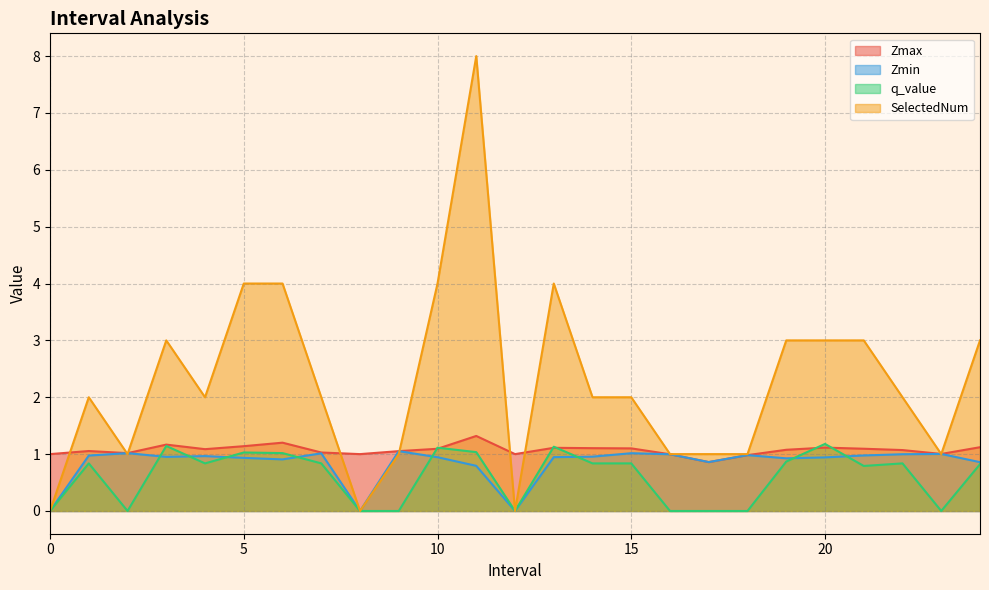

At which category does q_value reach its first local valley?

2